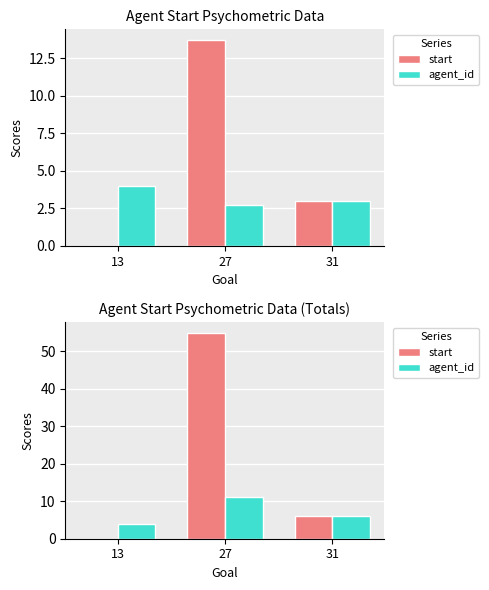

At which label does agent_id reach its minimum?

13